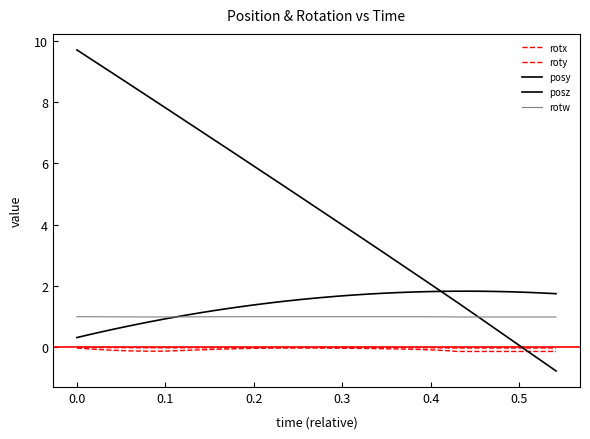

At how many categories does at least one series exceed 0?

40